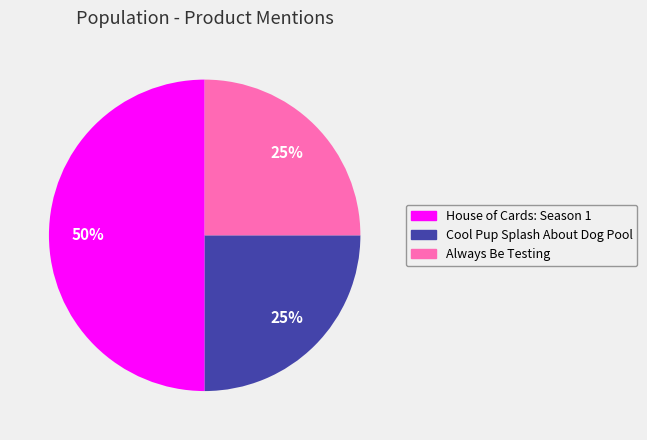

Is it true that Always Be Testing is 14% of the pie?

False